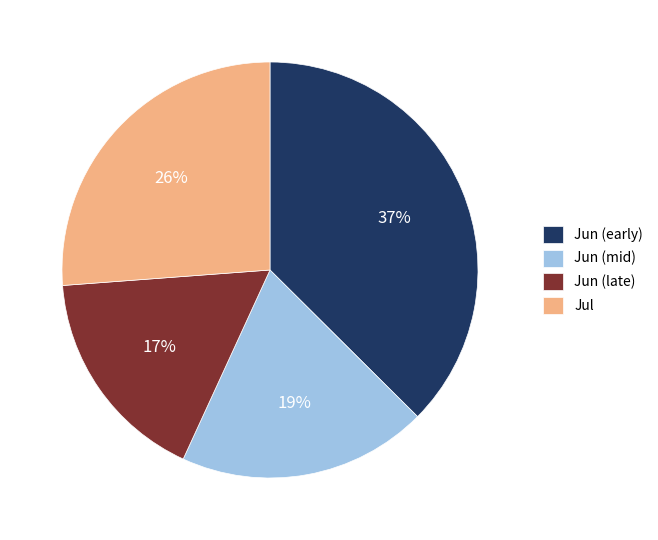

Combined, do Jun (mid) and Jun (early) account for over 50%?

Yes